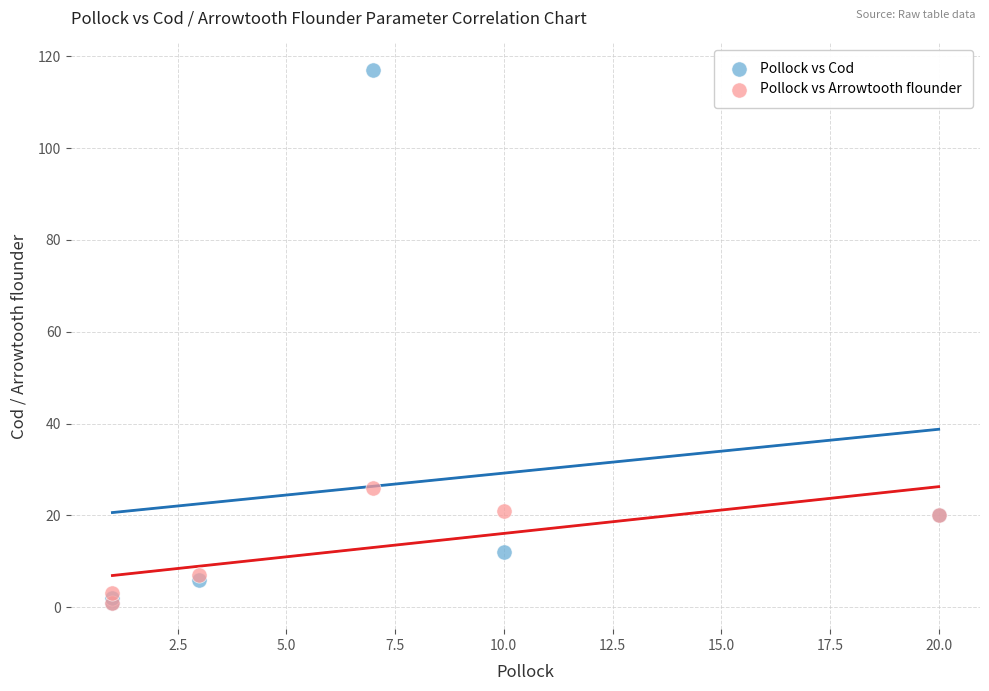

In the Pollock vs Cod series, what Y value is closest to 59?

20